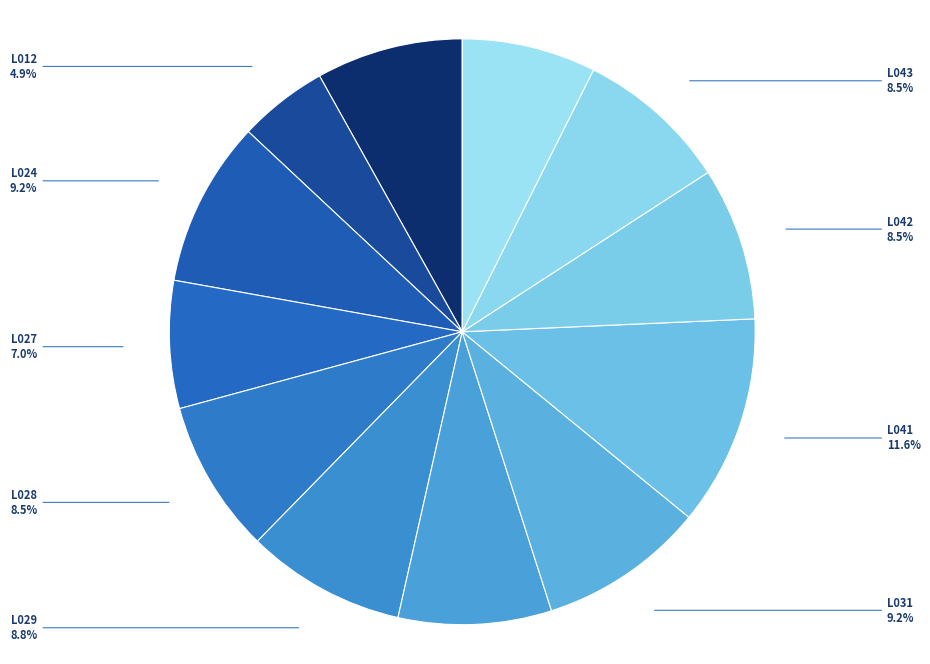

What is the ratio of the value at L024 to the value at L028?

1.1